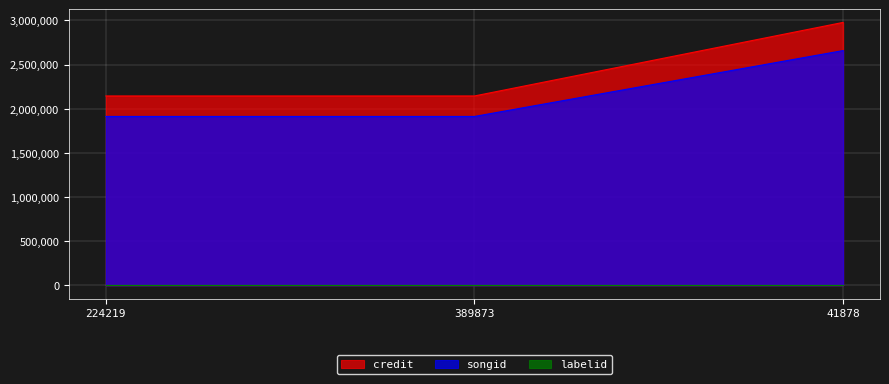

Does the chart display data point markers on the line(s)?

No